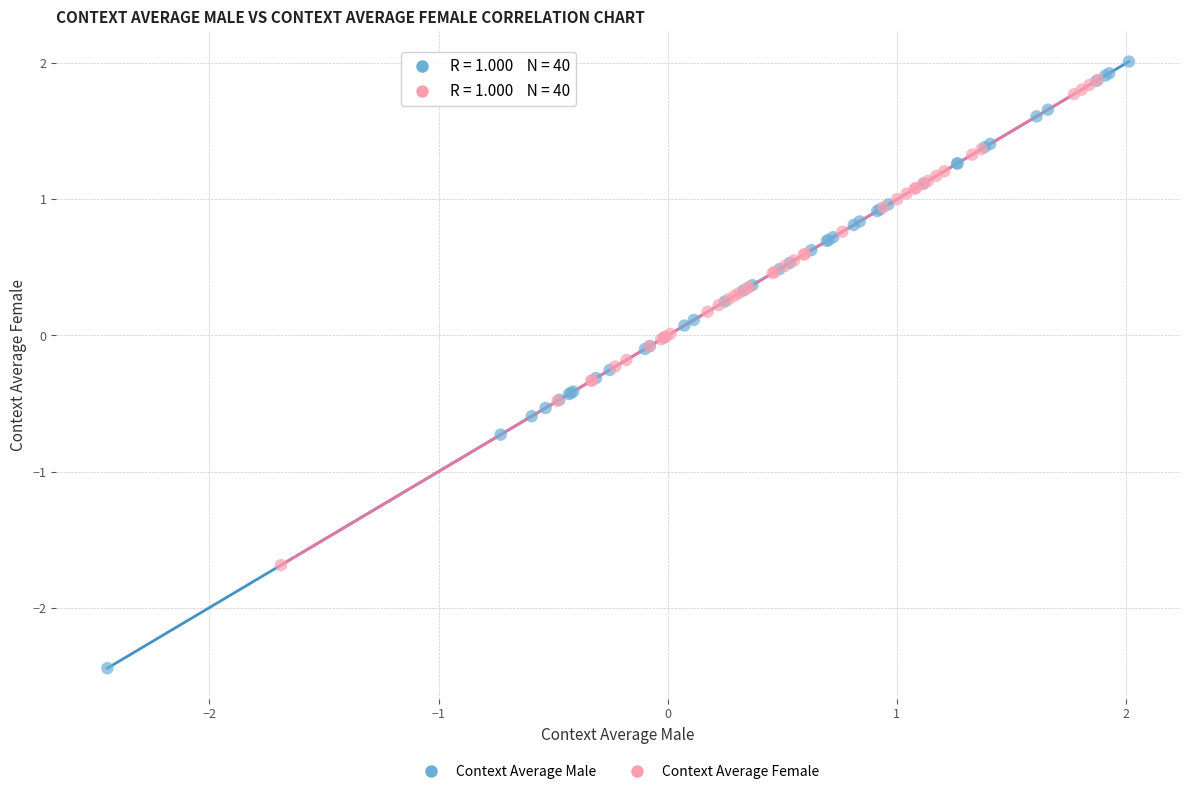

Which series has the largest Y range (max minus min)?

Context Average Male